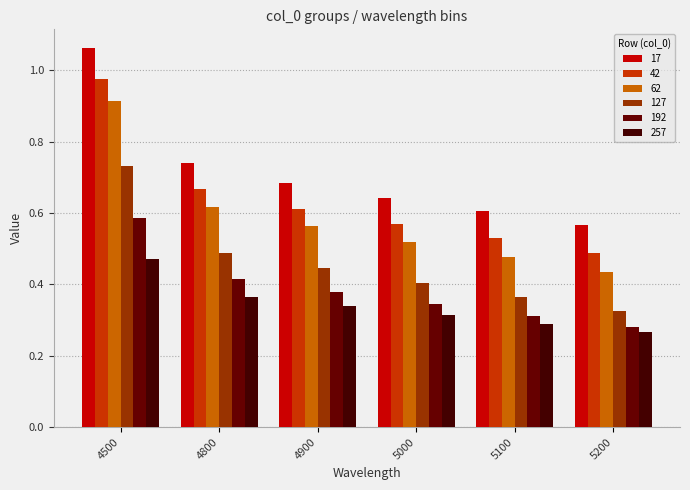

How many categories are shown in the chart?

6